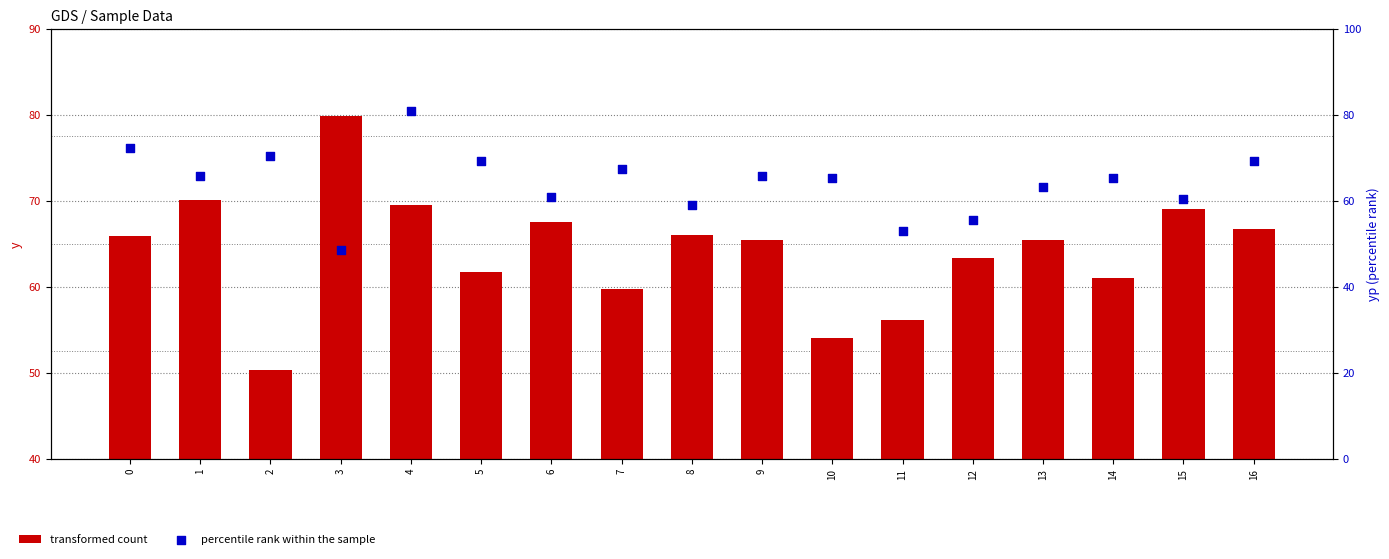

At how many categories does at least one series exceed 67?

10